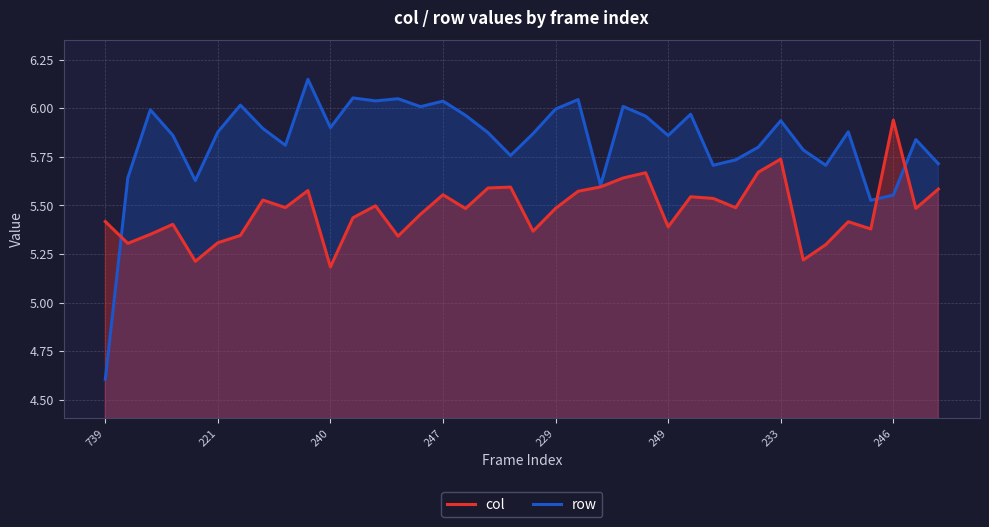

Which series has the widest spread of values?

row